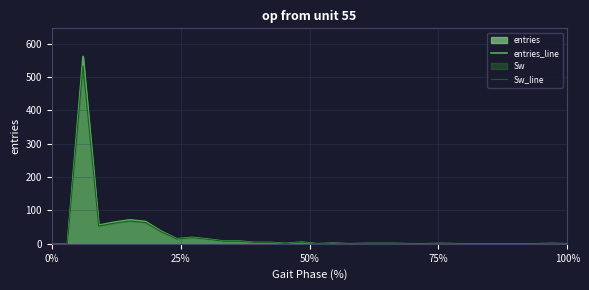

Which series has the widest spread of values?

entries_line